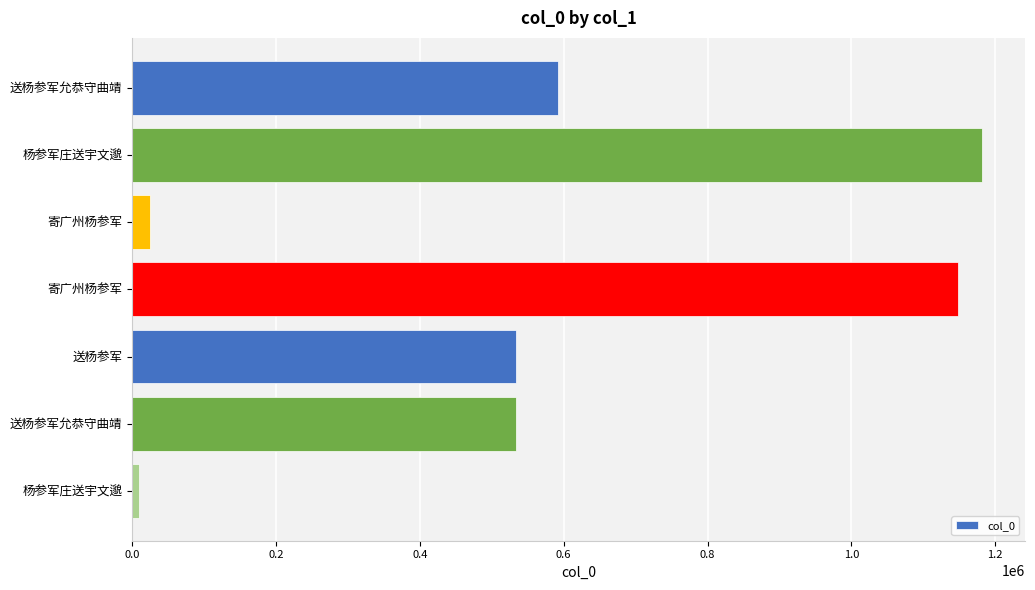

What is the difference between the maximum and second lowest values?

1157112